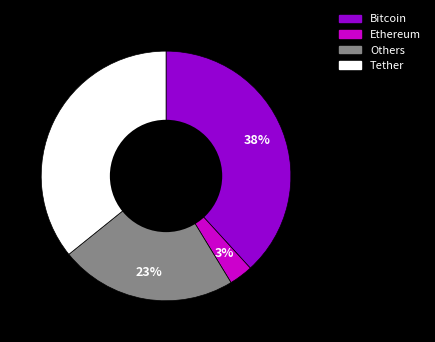

Count the number of slices in the pie.

4